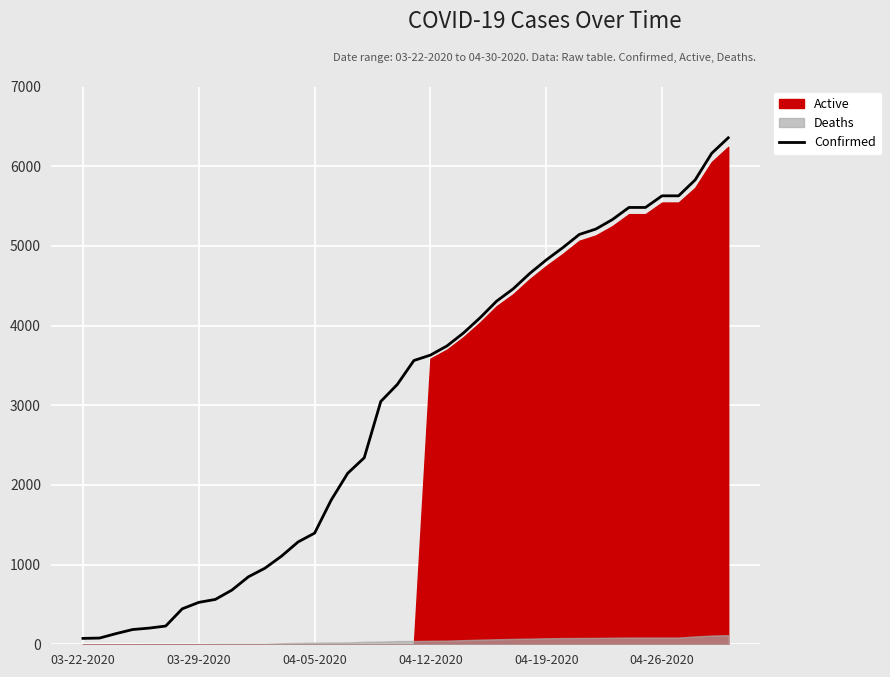

What is the change in value from 9 to 12?

+426